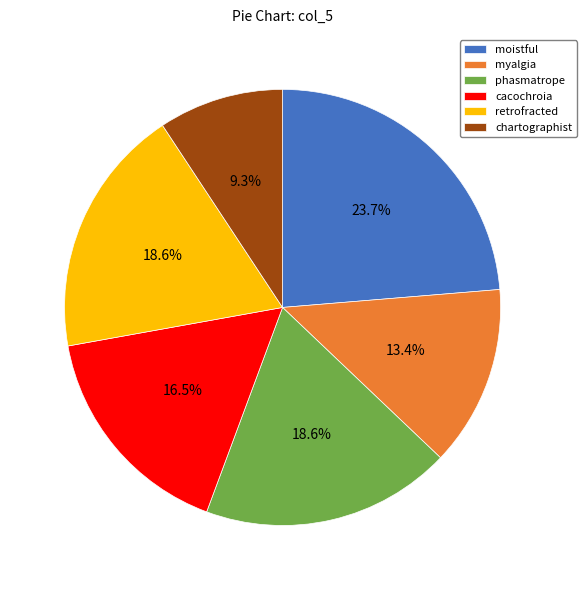

To the nearest percent, what percentage of the pie is phasmatrope?

19%